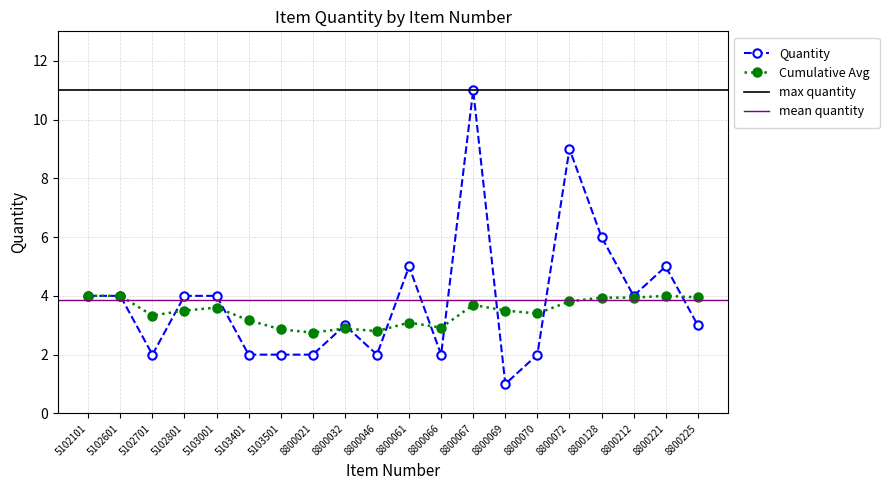

Is it true that Quantity equals 2.0 at 5103501?

True